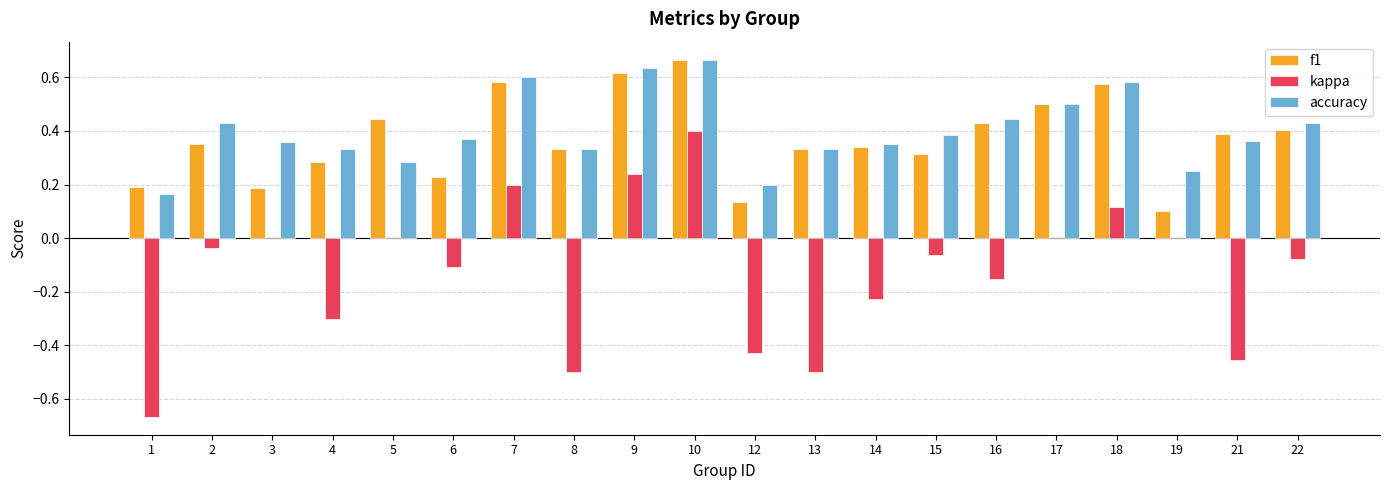

Which series has the largest range (max minus min)?

kappa